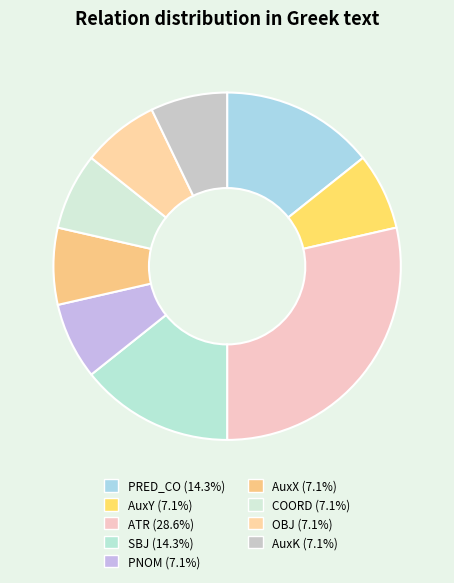

Which category has the biggest portion of the pie?

ATR